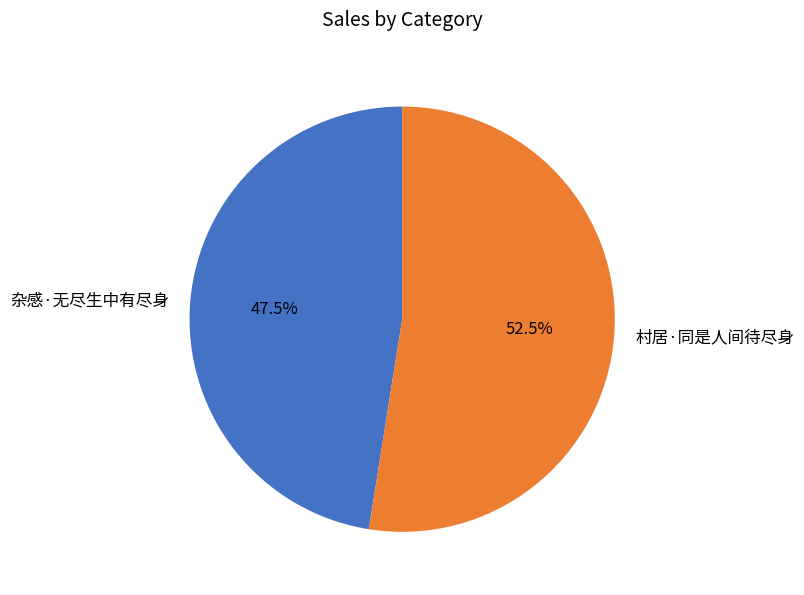

What is the total percentage of 村居·同是人间待尽身 and 杂感·无尽生中有尽身?

100.0%